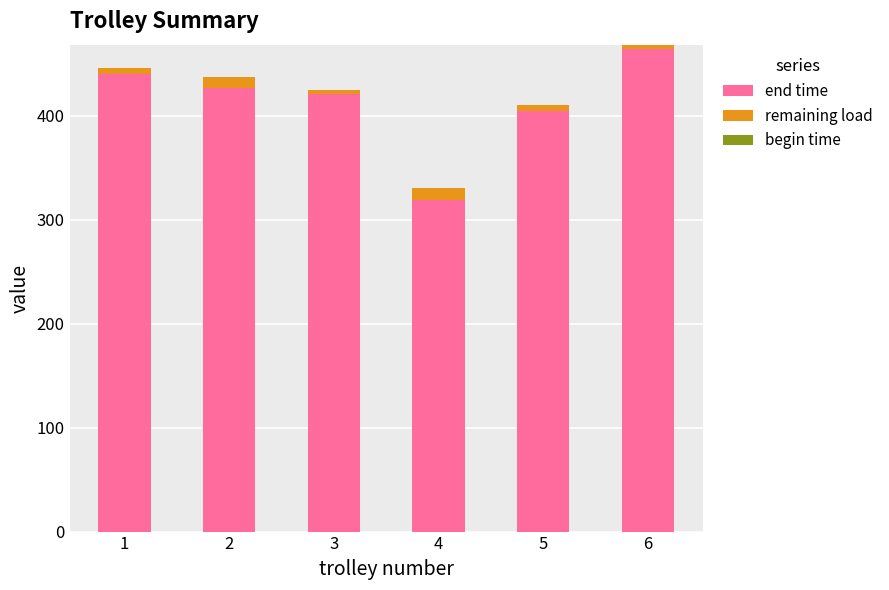

The value of end time at 5 is 404.4. True or false?

True